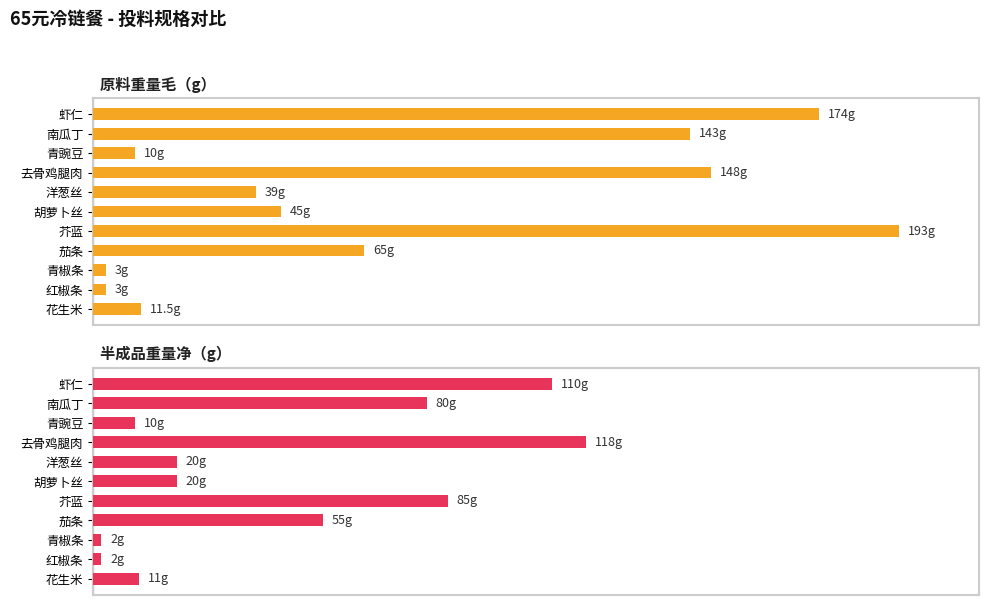

What are all the series names shown in the legend?

原料重量毛（g）, 半成品重量净（g）